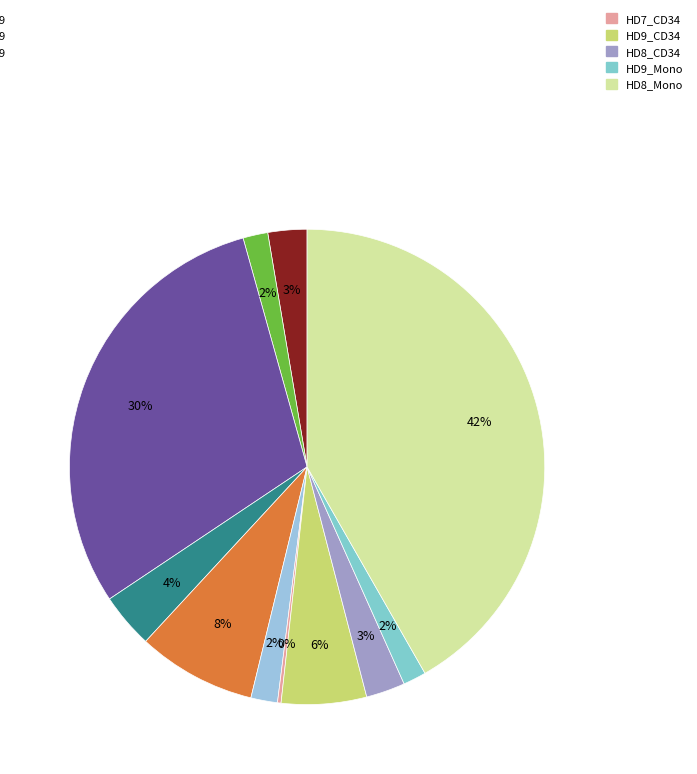

To the nearest percent, what is the difference between the largest and smallest slice percentages?

41%